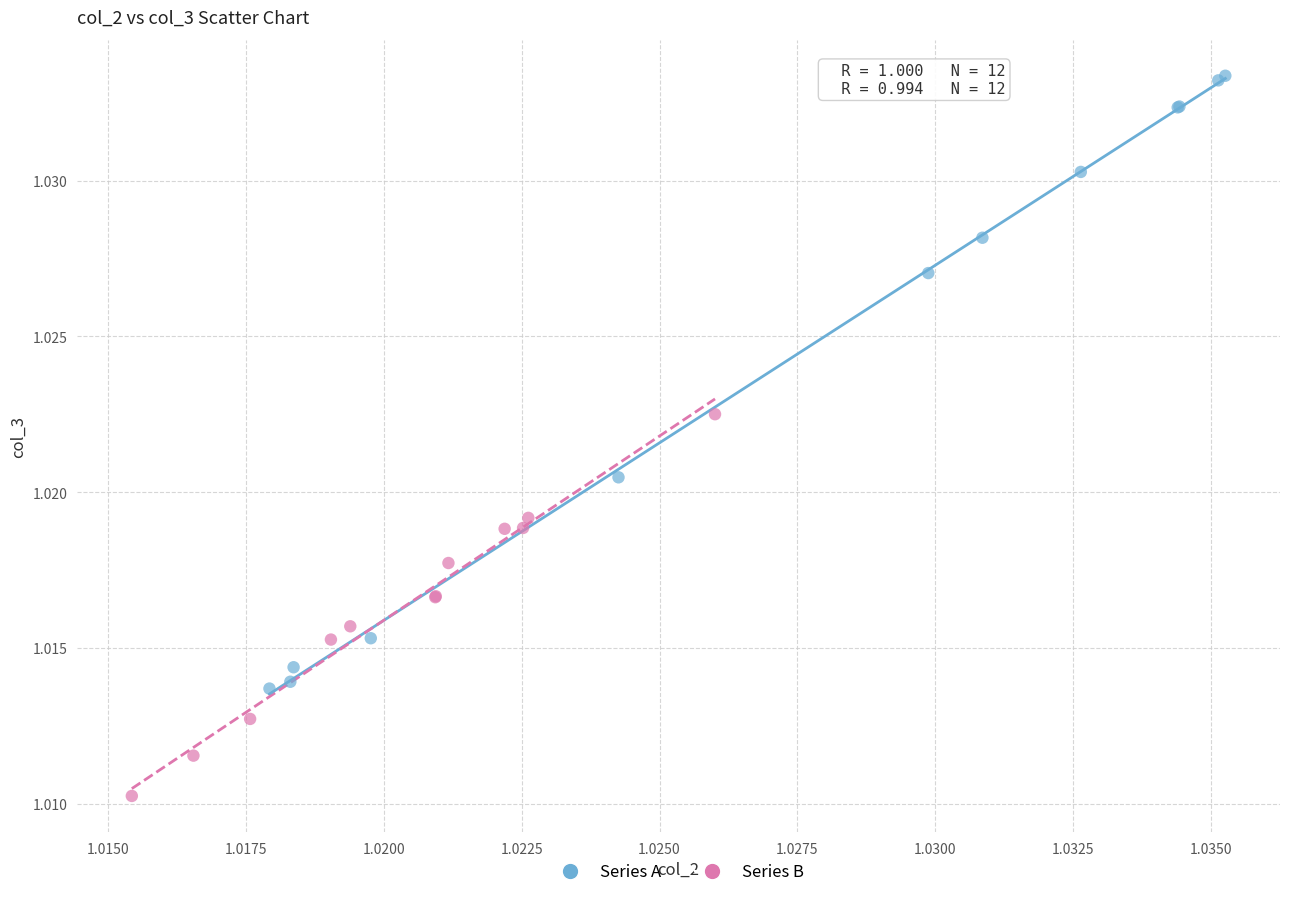

Which series reaches the minimum Y coordinate?

Series B